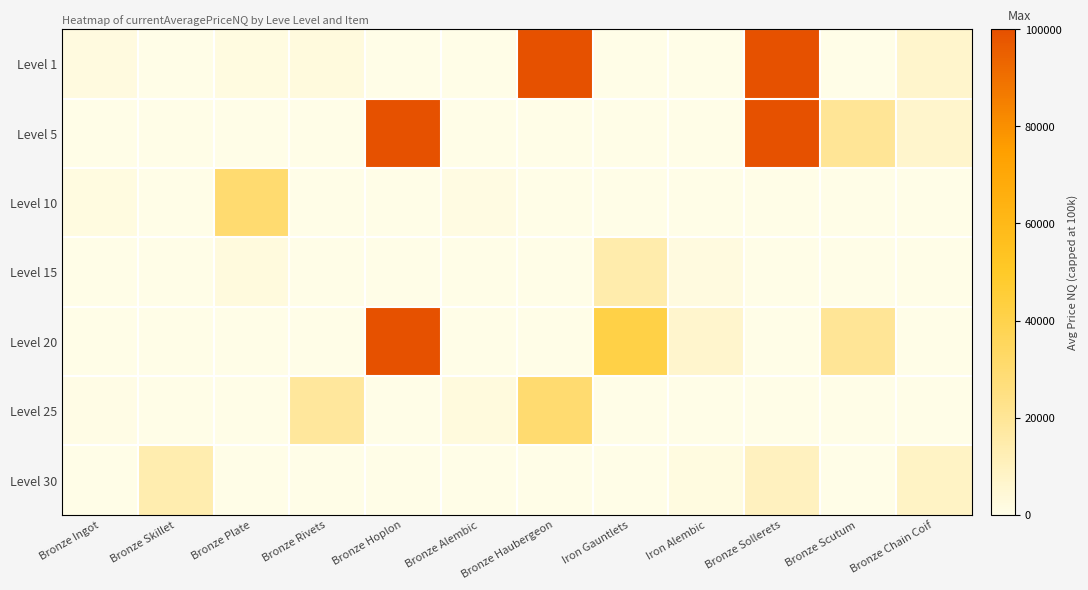

What is the spread (max minus min) of values at Bronze Hoplon?

100000